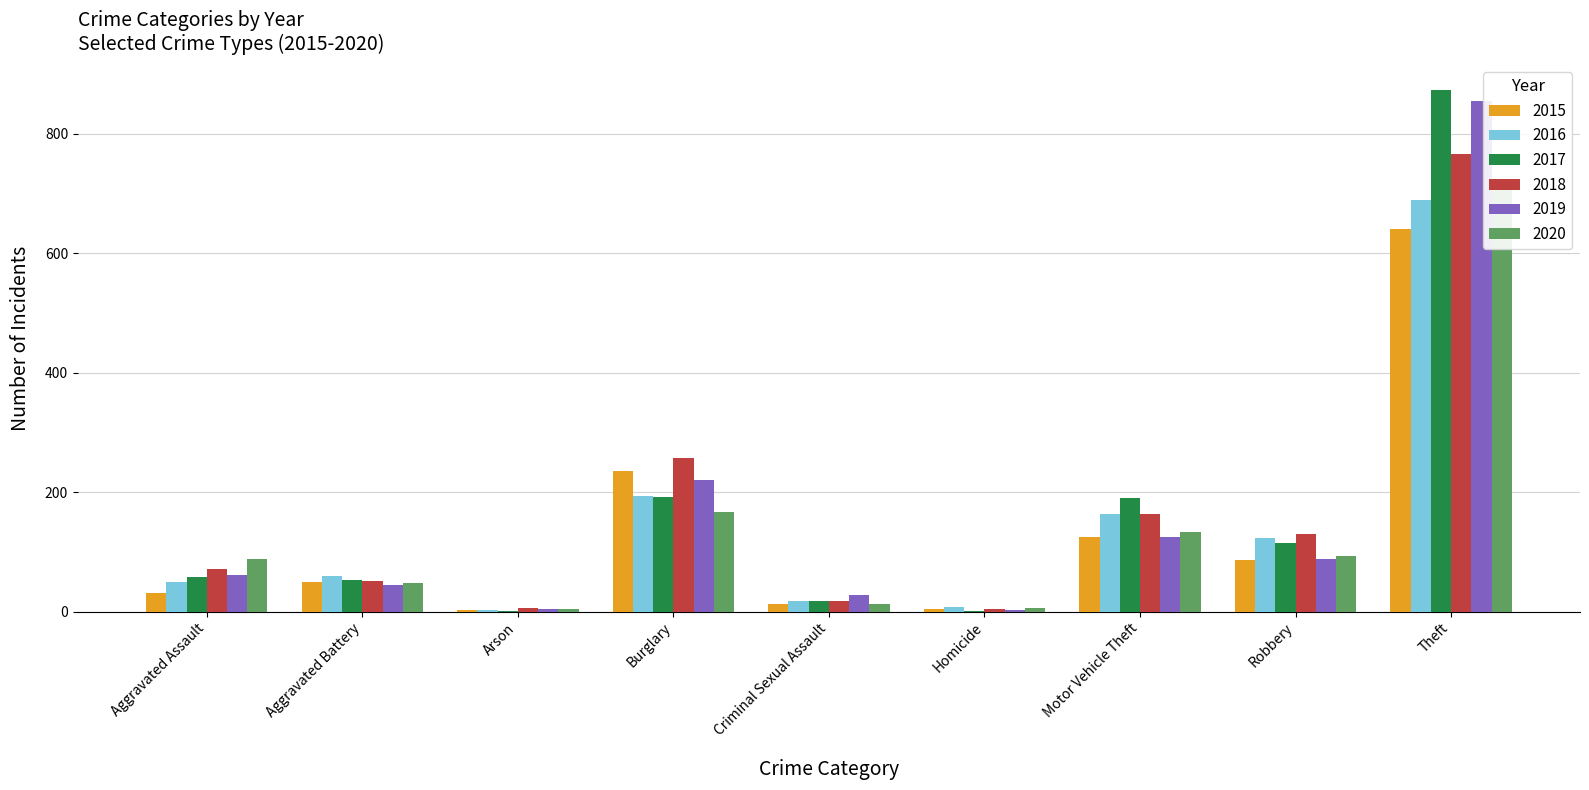

What is the label of the 4th bar from the right?

Homicide